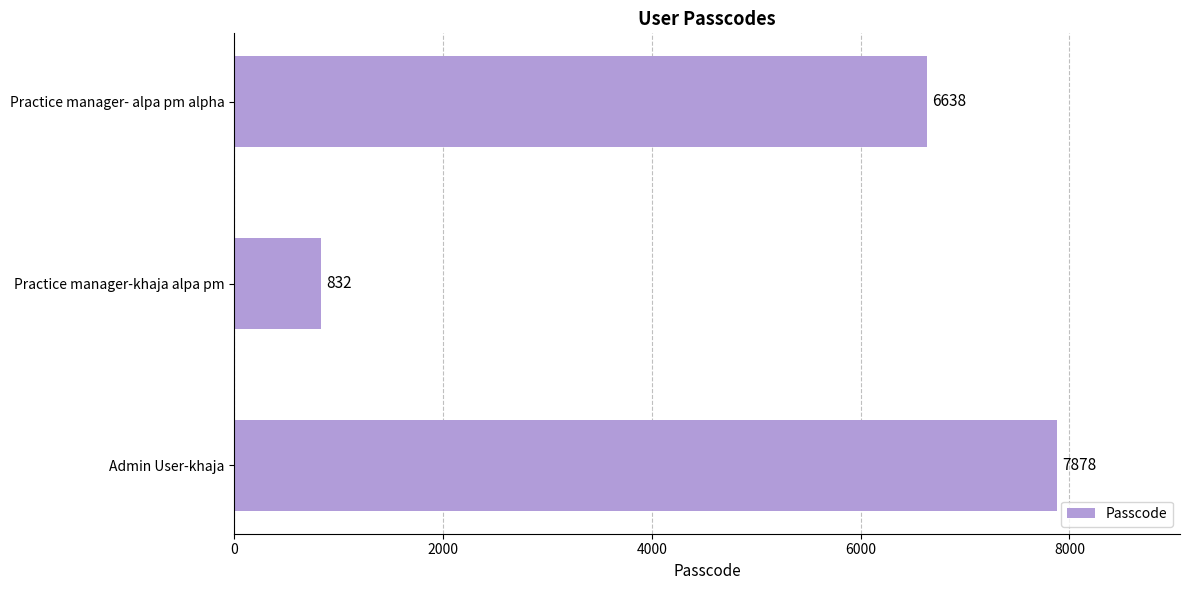

What is the difference between the maximum and minimum values?

7046